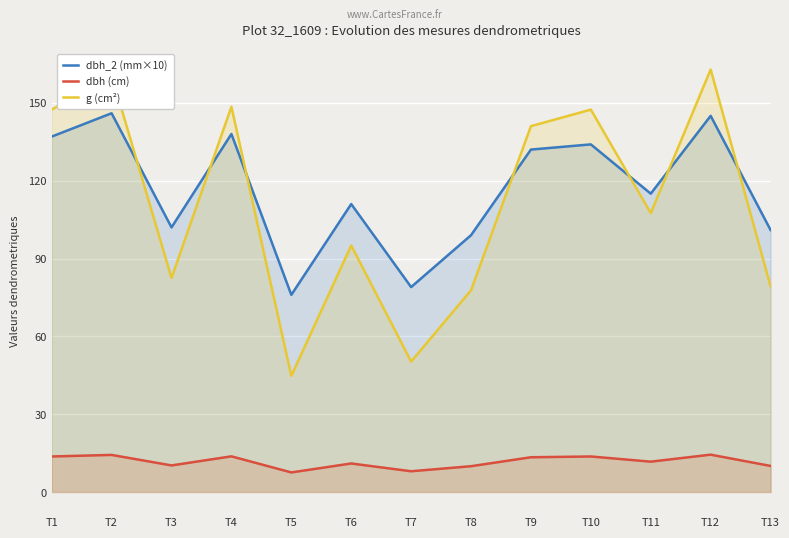

Reading left to right, list all the values displayed in this chart.

dbh_2 (mm×10): T1=137.0	T2=146.0	T3=102.0	T4=138.0	T5=76.0	T6=111.0	T7=79.0	T8=99.0	T9=132.0	T10=134.0	T11=115.0	T12=145.0	T13=101.0
dbh (cm): T1=13.7	T2=14.3	T3=10.2	T4=13.8	T5=7.5	T6=11.0	T7=8.0	T8=9.9	T9=13.4	T10=13.7	T11=11.7	T12=14.4	T13=10.1
g (cm²): T1=147.4	T2=160.6	T3=82.5	T4=148.5	T5=44.8	T6=95.0	T7=50.3	T8=77.8	T9=141.0	T10=147.4	T11=107.5	T12=162.9	T13=79.3